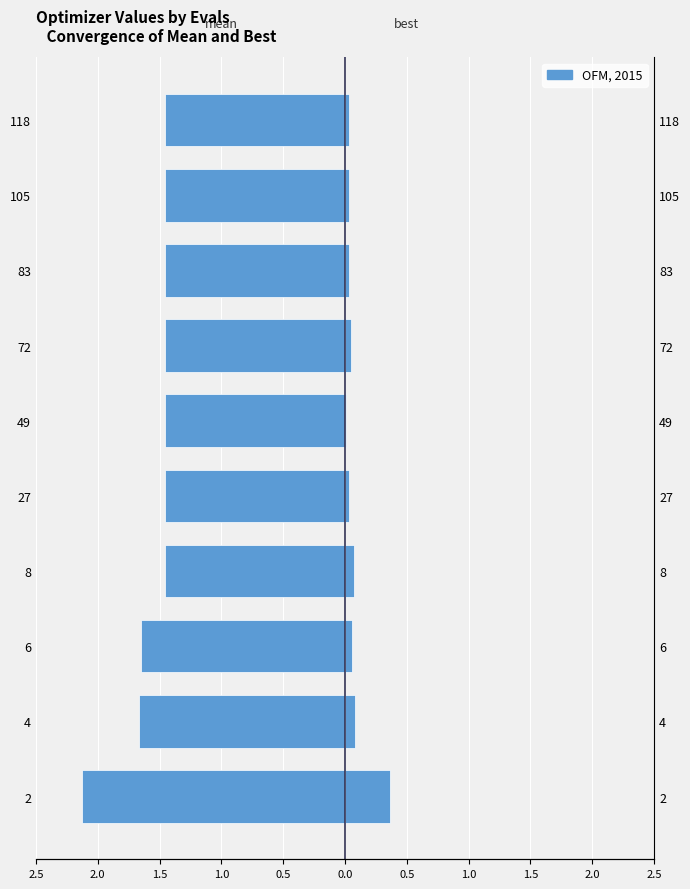

Which category has the highest value in the mean series?

118